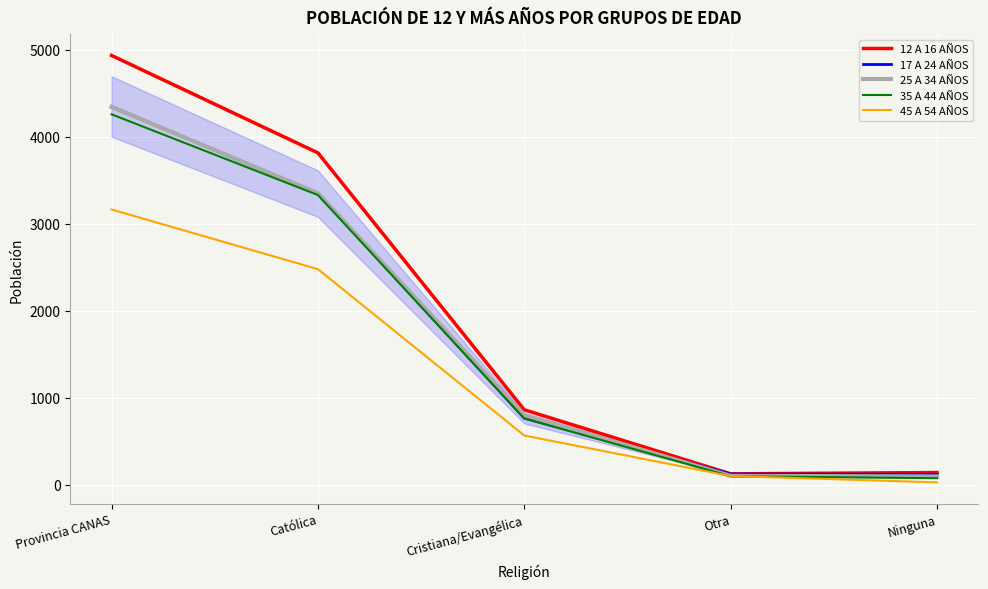

What is the minimum value shown in the chart?

25